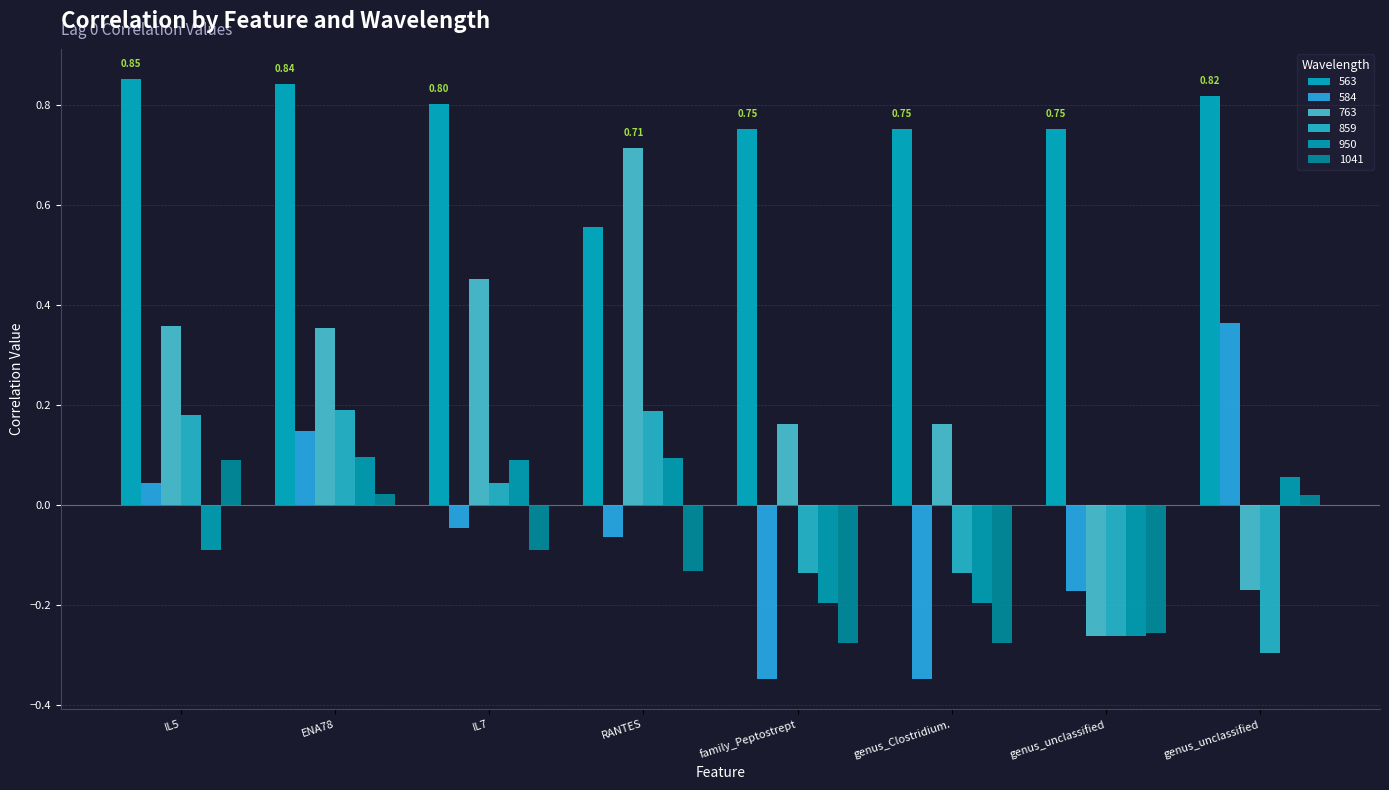

How many bars are there in total?

48